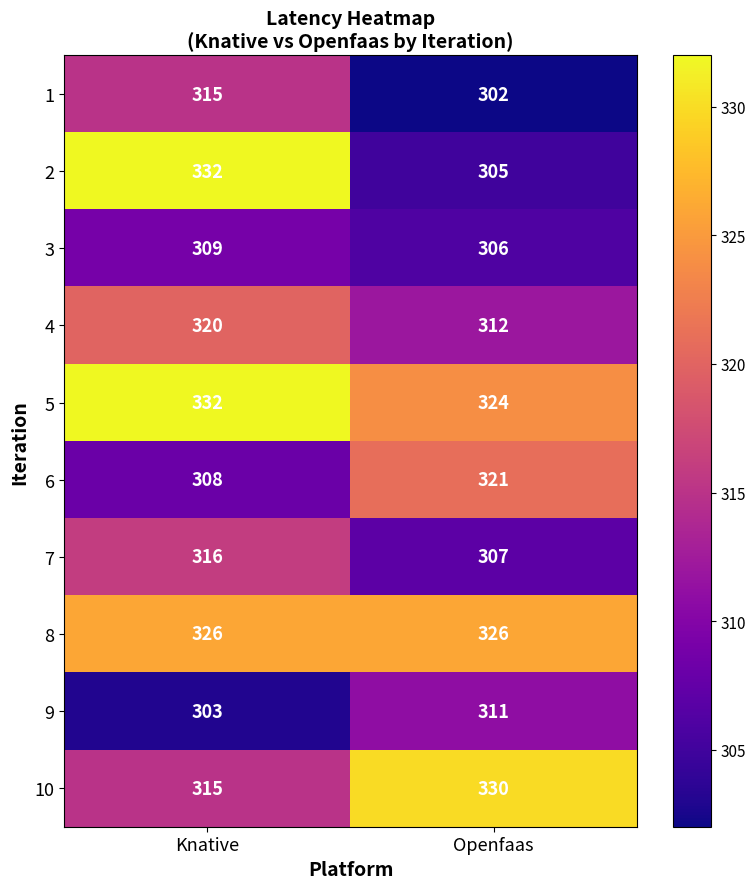

What is the sum of all 4 values?

632